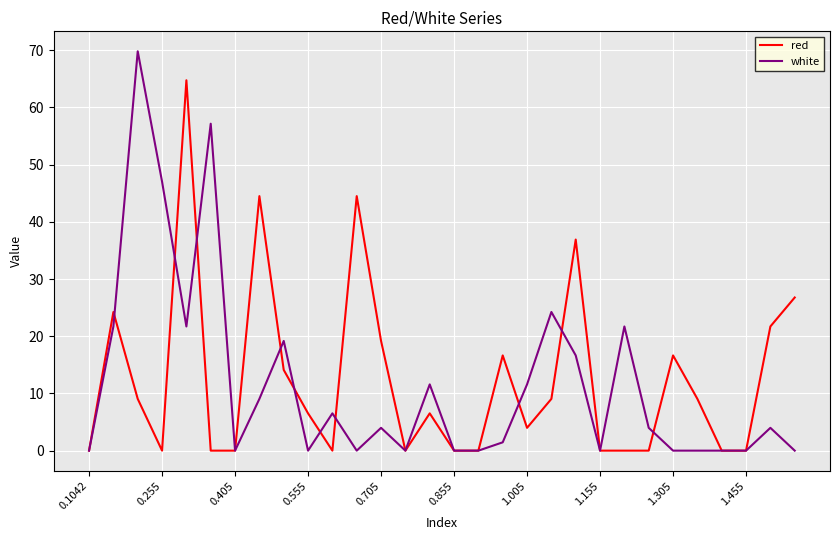

How many values in the red series are below 6?

14